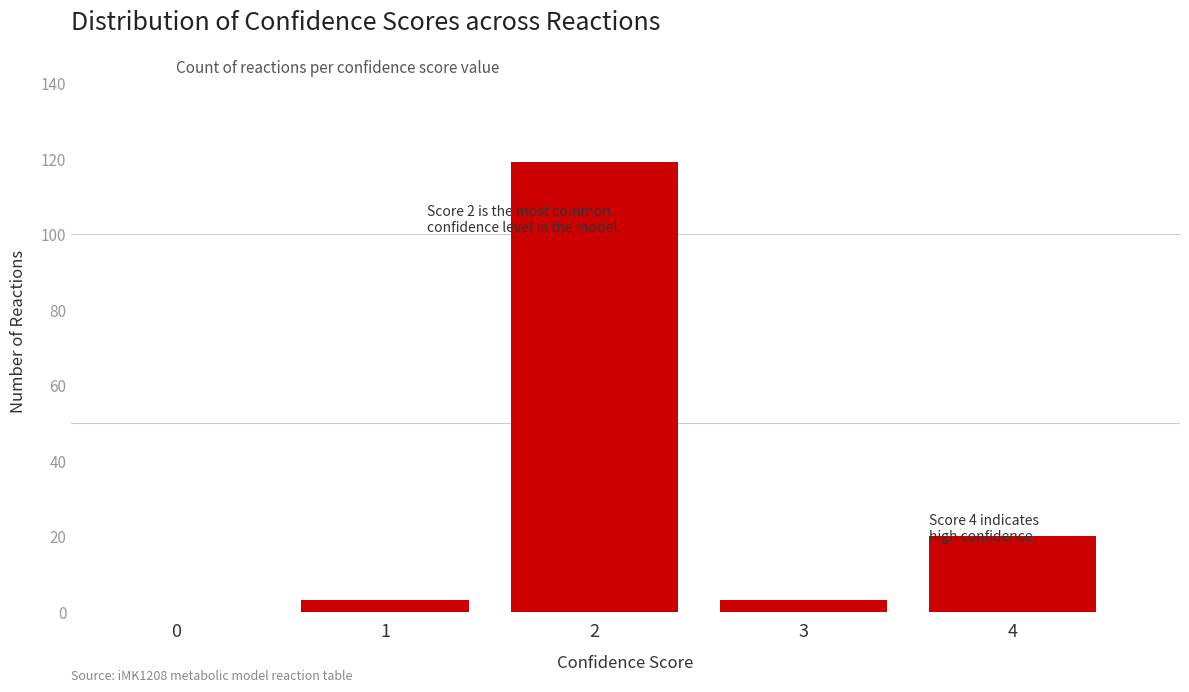

Reading right to left, transcribe all the data shown in this chart.

4=20	3=3	2=119	1=3	0=0